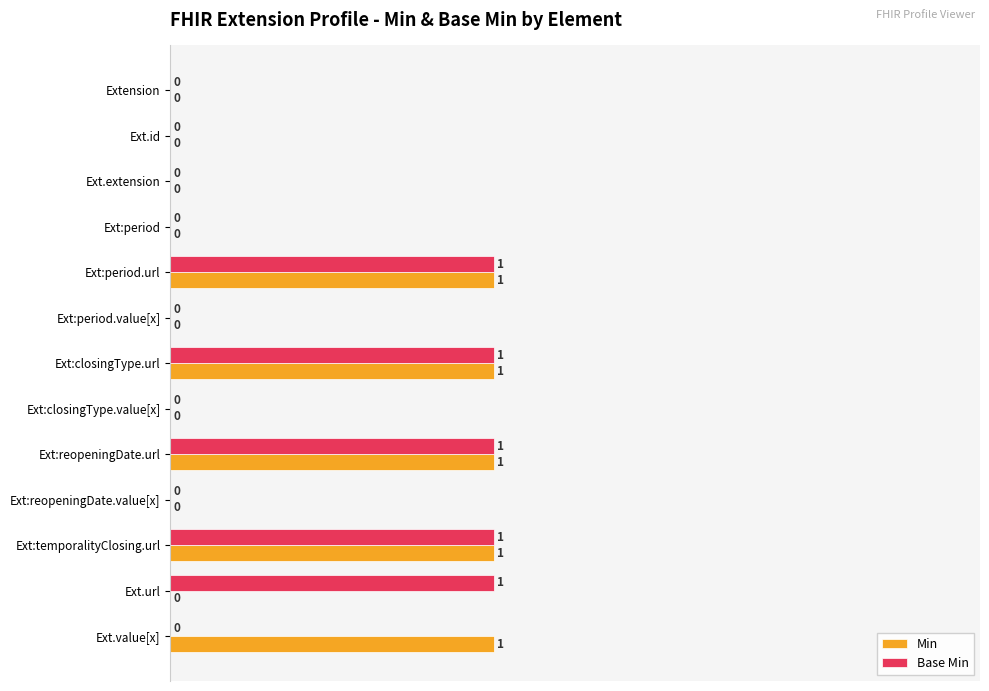

What is the sum of all Min values?

5